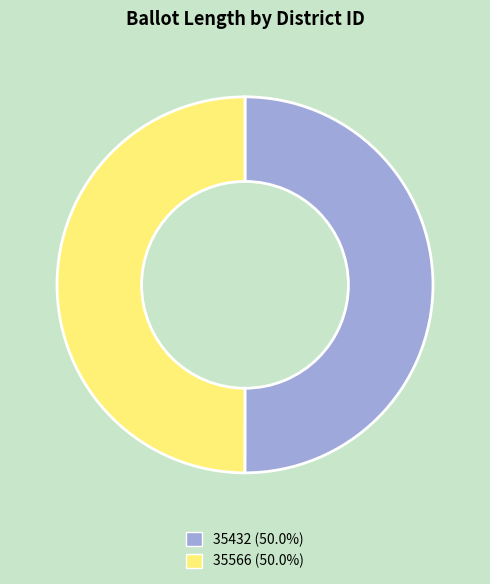

Count the number of slices in the pie.

2